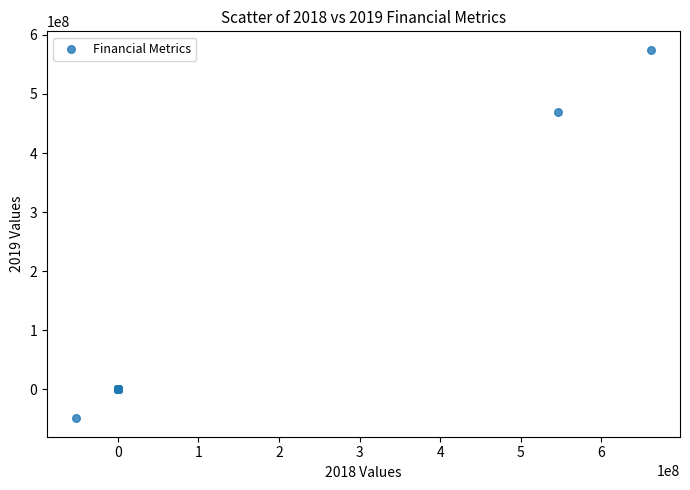

What Y value in the scatter plot is closest to 262997500?

469893000.0